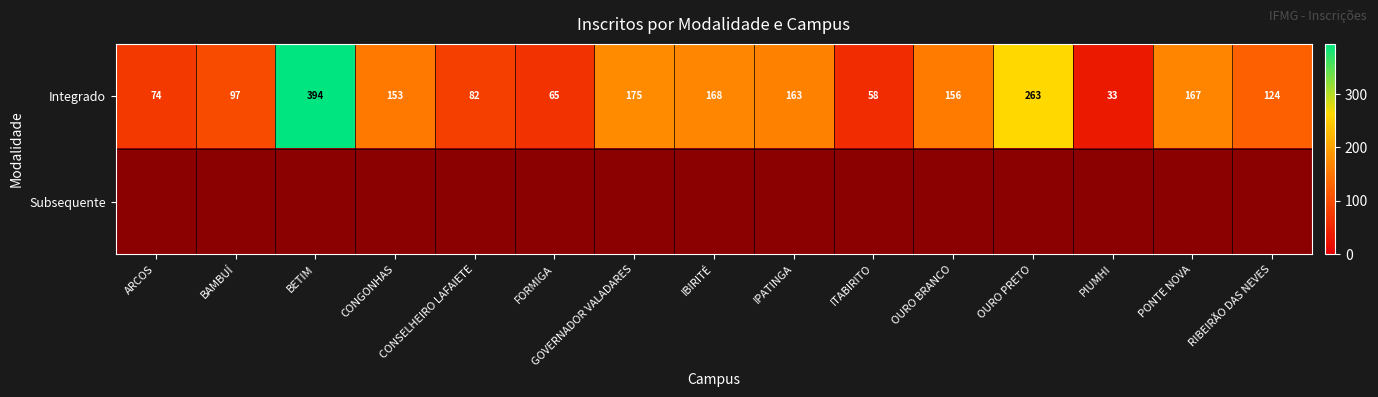

List the labels in order of Integrado value, largest first.

BETIM, OURO PRETO, GOVERNADOR VALADARES, IBIRITÉ, PONTE NOVA, IPATINGA, OURO BRANCO, CONGONHAS, RIBEIRÃO DAS NEVES, BAMBUÍ, CONSELHEIRO LAFAIETE, ARCOS, FORMIGA, ITABIRITO, PIUMHI